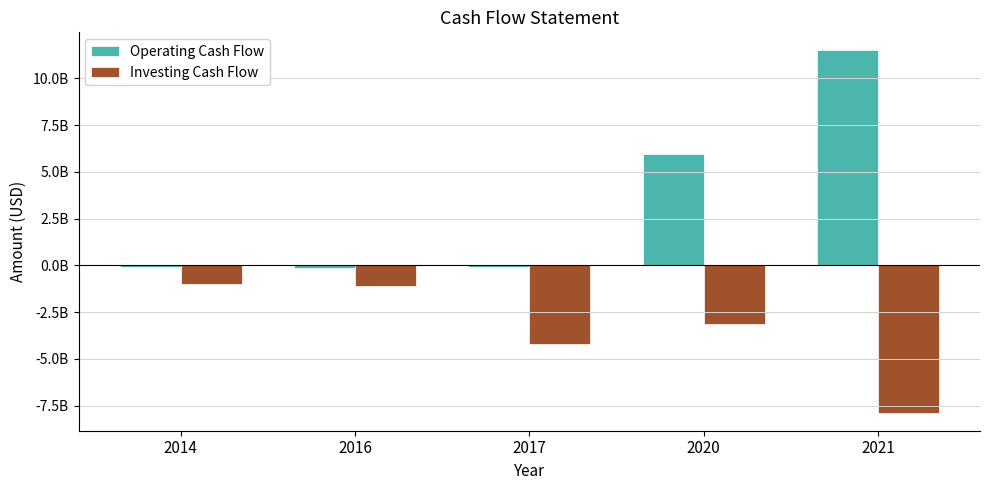

Which category has the lowest value in the Operating Cash Flow series?

2016